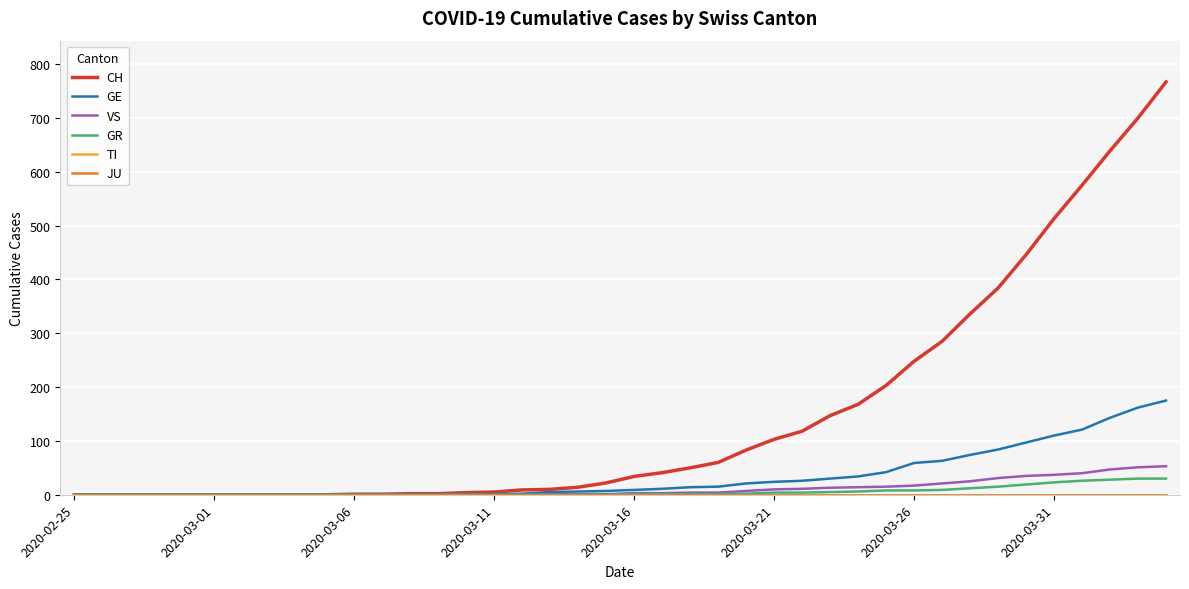

Is this an area chart (filled region under the line)?

No